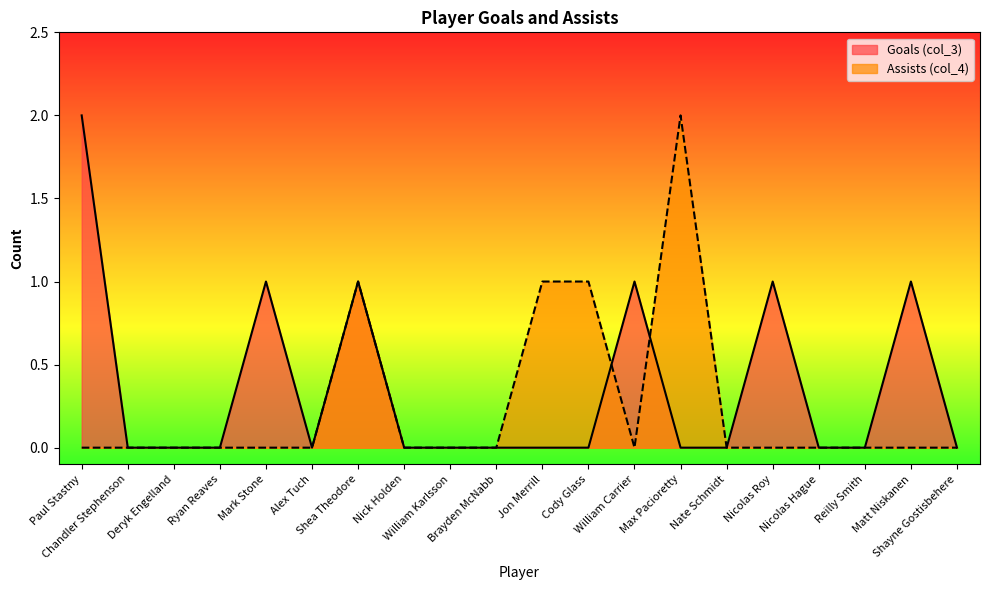

What are all the series names shown in the legend?

Goals (col_3), Assists (col_4)